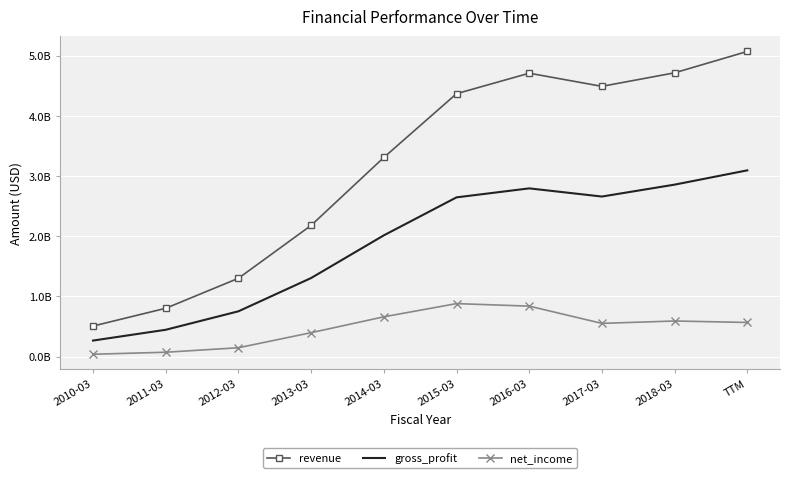

Read the net_income value at 2011-03.

0.1